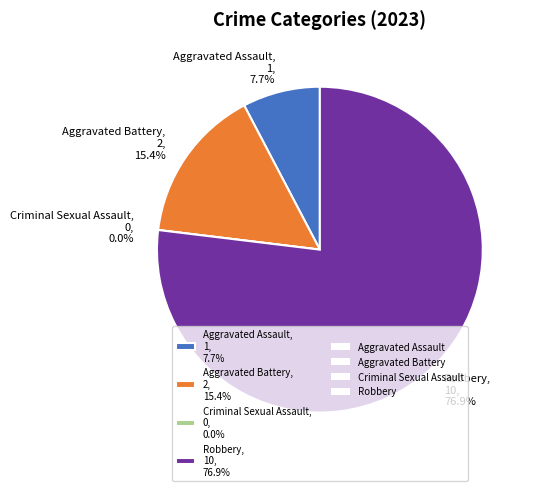

What is the change in value from Aggravated Assault to Criminal Sexual Assault?

-1